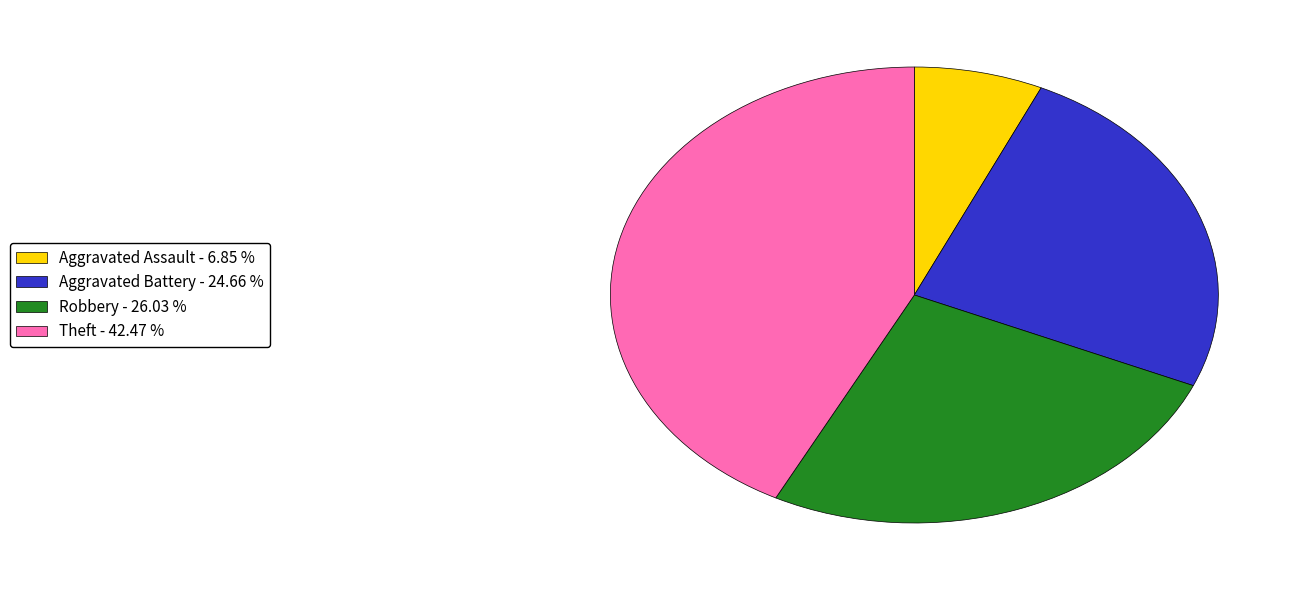

How many segments does this pie chart have?

4